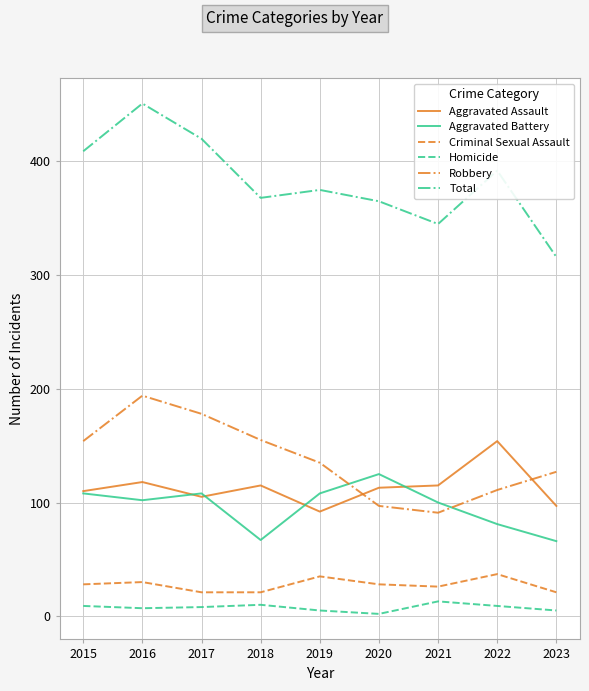

At 2016, list the series in order from largest to smallest.

Total, Robbery, Aggravated Assault, Aggravated Battery, Criminal Sexual Assault, Homicide